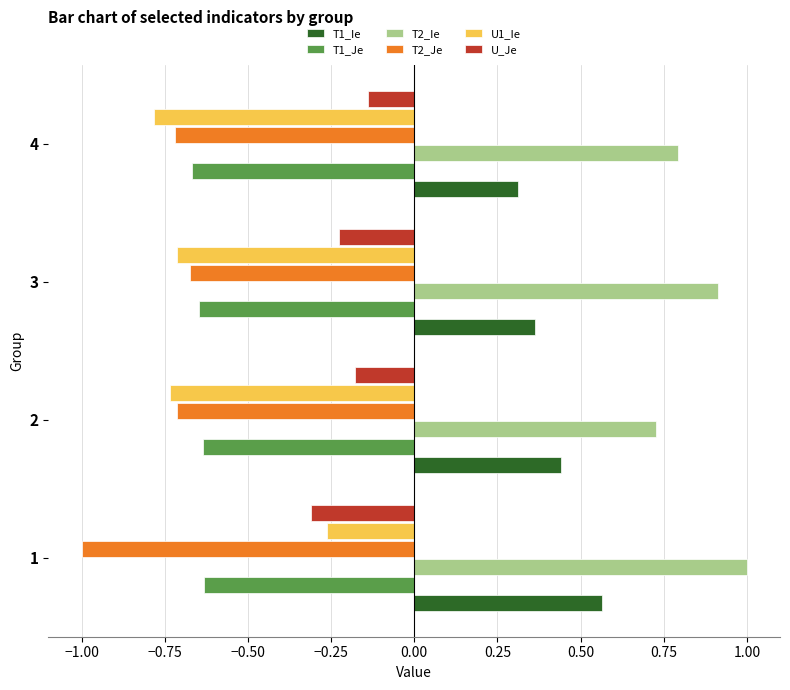

Which series has the largest total across all categories?

T2_Ie